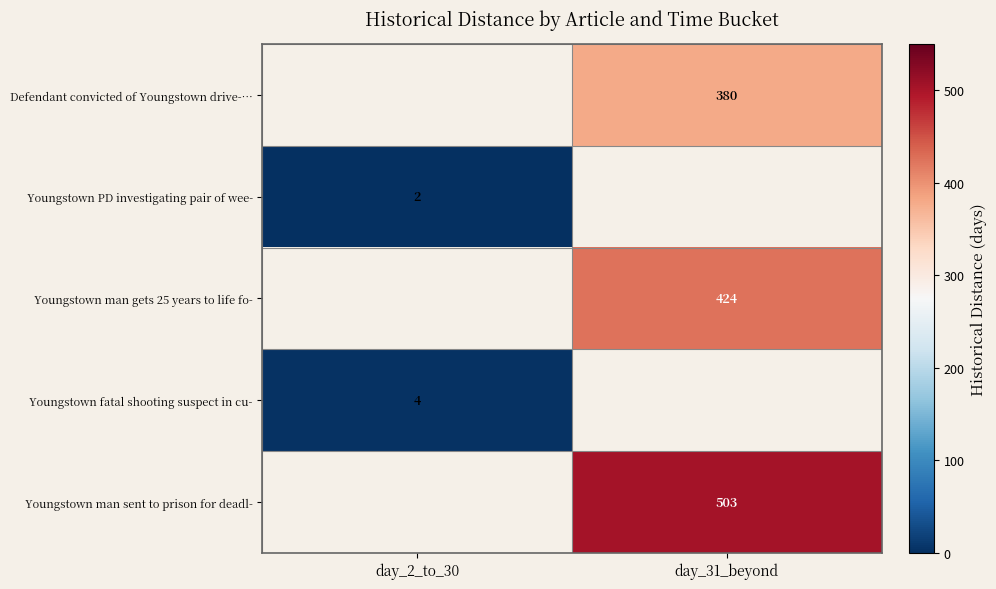

Is the value of Youngstown man sent to prison for deadl- at day_31_beyond greater than the value of Youngstown PD investigating pair of wee- at day_2_to_30?

Yes